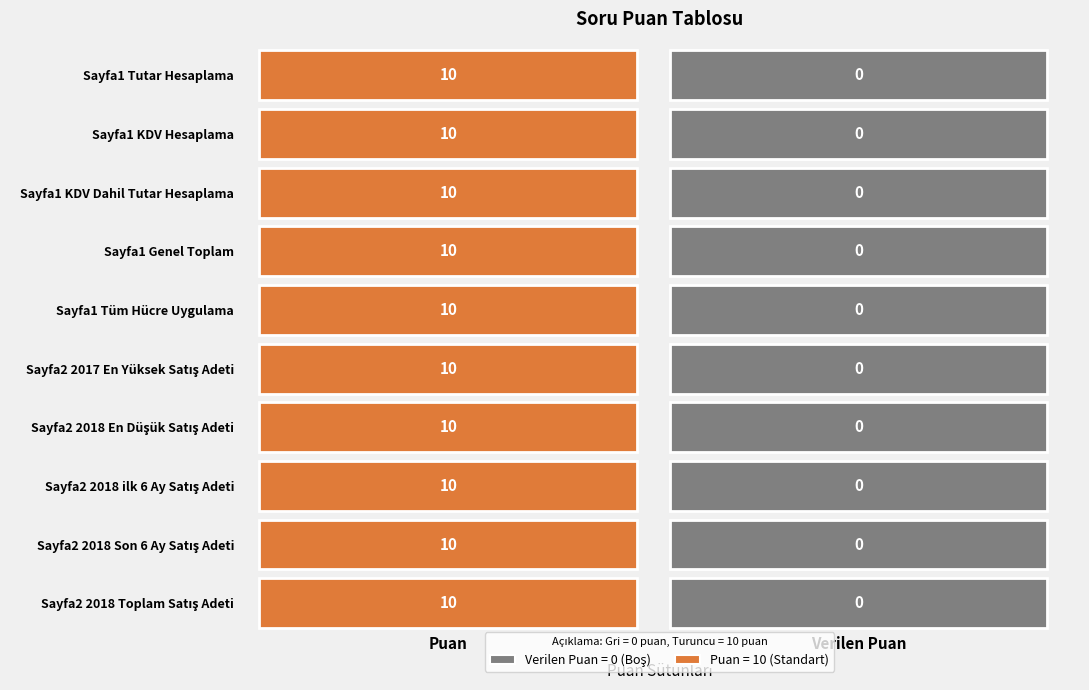

What is the sum of the Sayfa1 KDV Hesaplama values at 0 and 1?

10